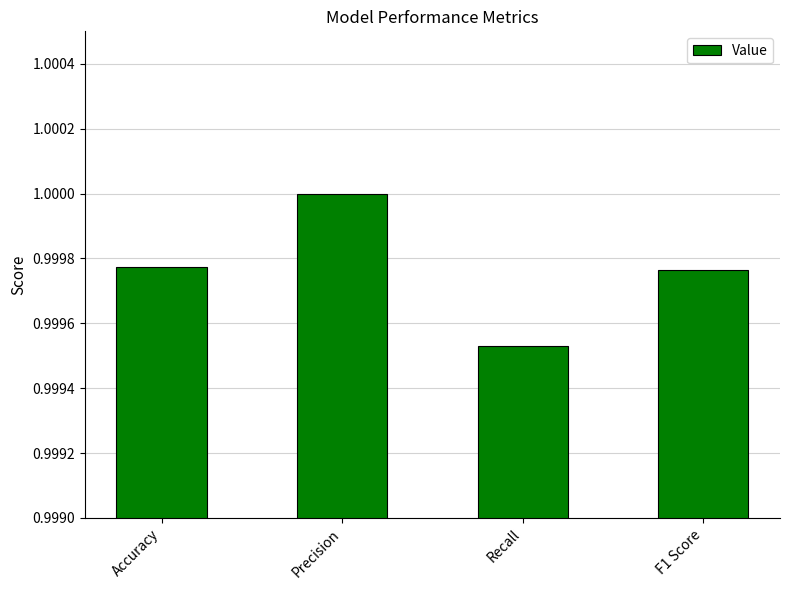

Count the number of categories in the chart.

4